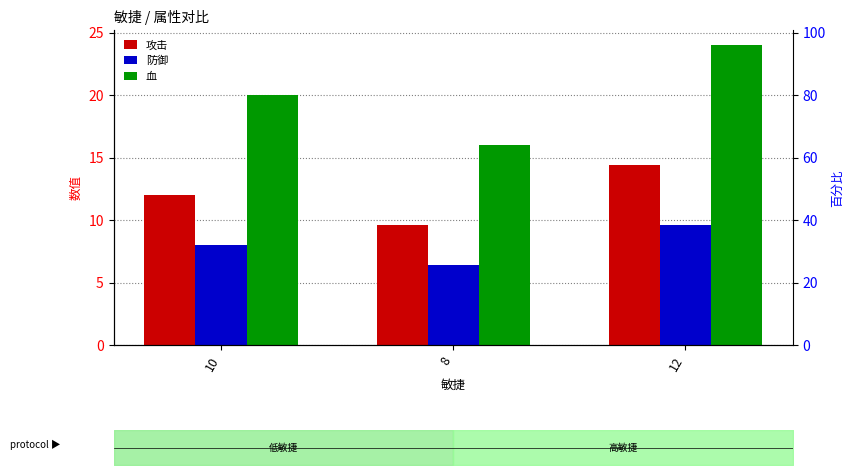

What position from the right is 8?

2